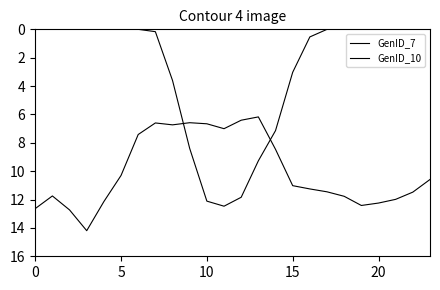

Where is the first local maximum for GenID_7?

11